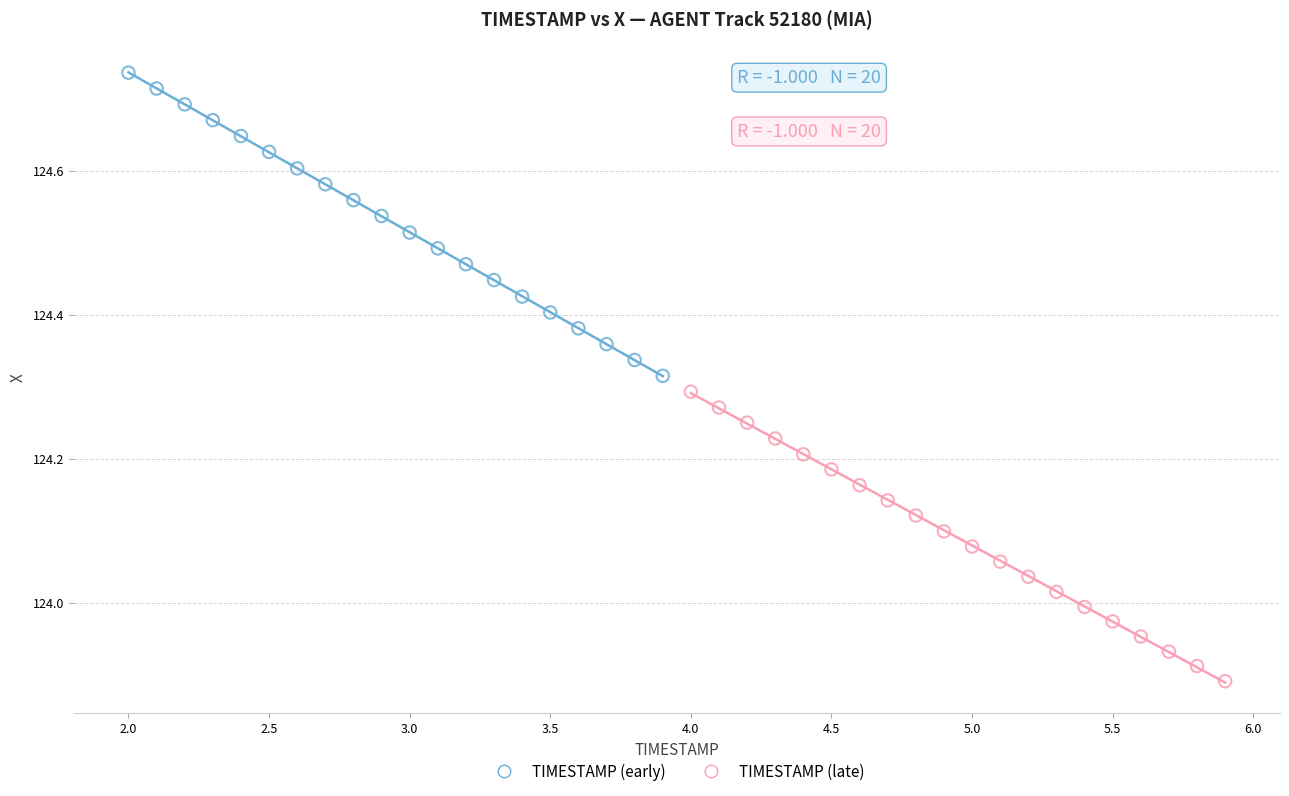

Which series contains the lowest Y value?

TIMESTAMP (late)